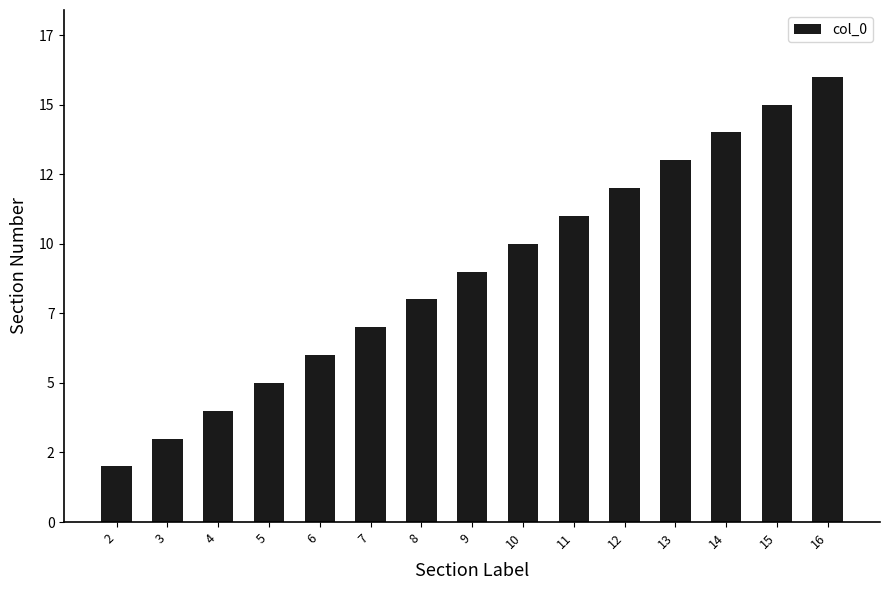

Reading right to left, list all the values displayed in this chart.

16=16	15=15	14=14	13=13	12=12	11=11	10=10	9=9	8=8	7=7	6=6	5=5	4=4	3=3	2=2